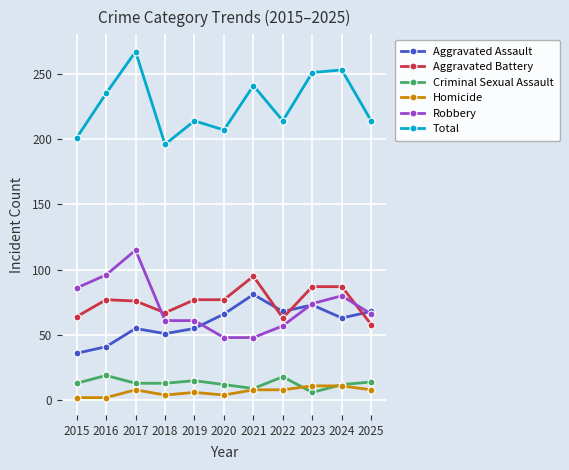

What is the difference between the highest and lowest values at 2024?

242